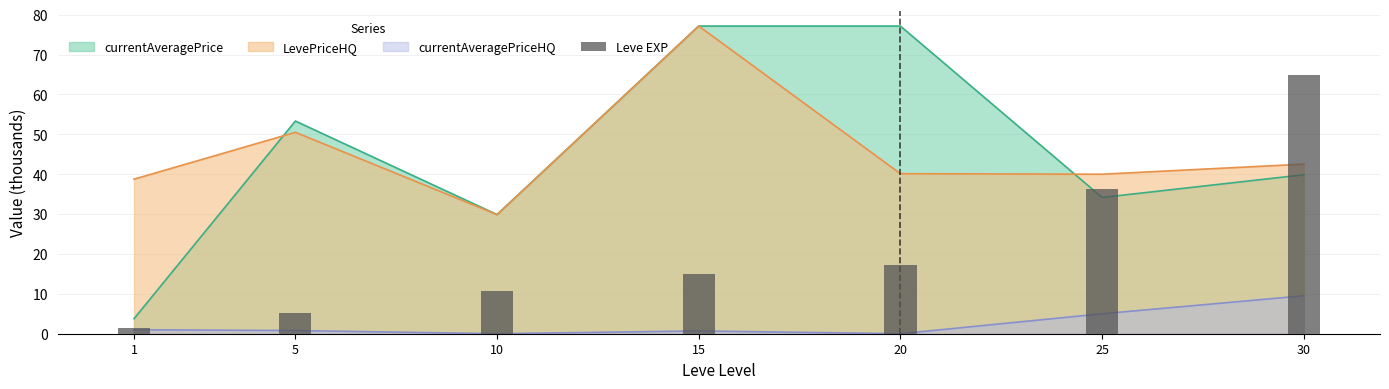

What is the average value?

21.5